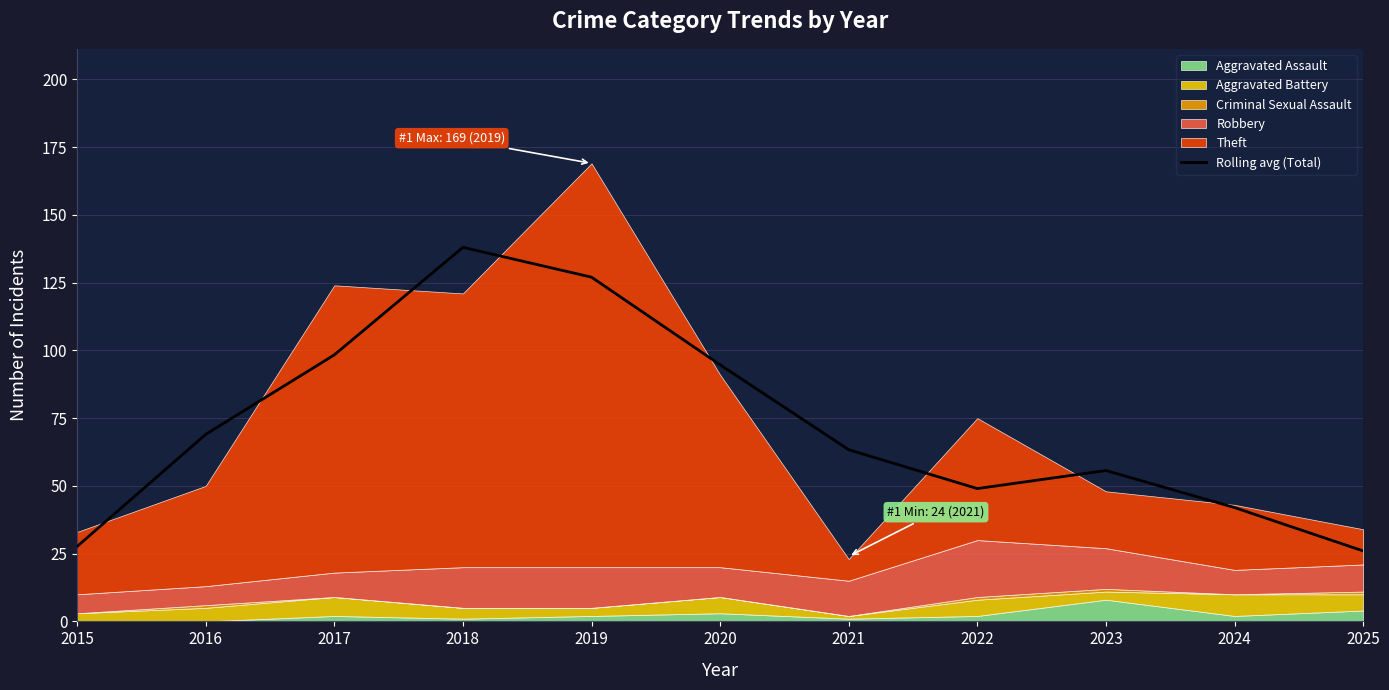

List the labels in order of value, largest first.

2018, 2019, 2017, 2020, 2016, 2021, 2023, 2022, 2024, 2015, 2025